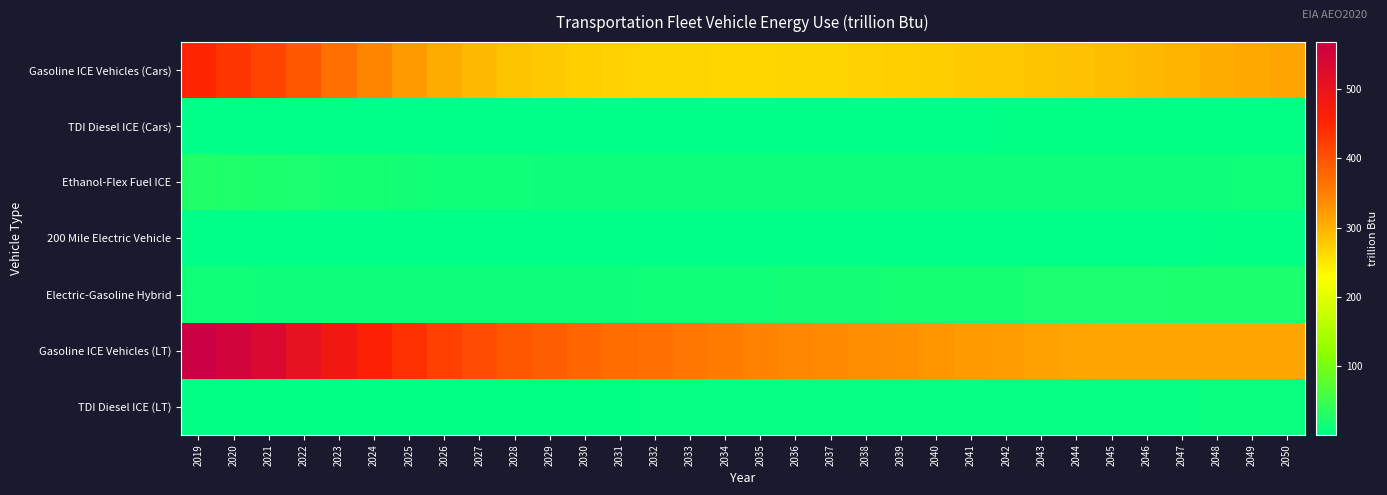

Between 2028 and 2039, which is larger?

2028